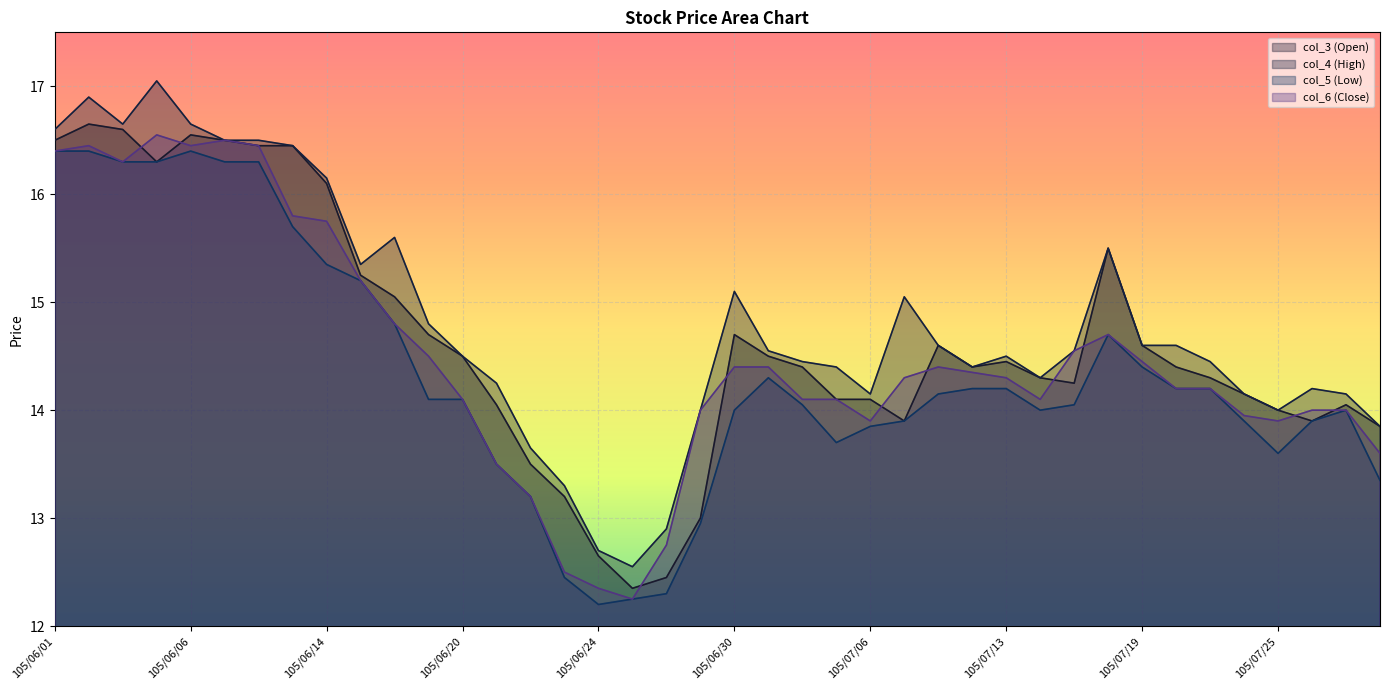

Does the chart display data point markers on the line(s)?

No